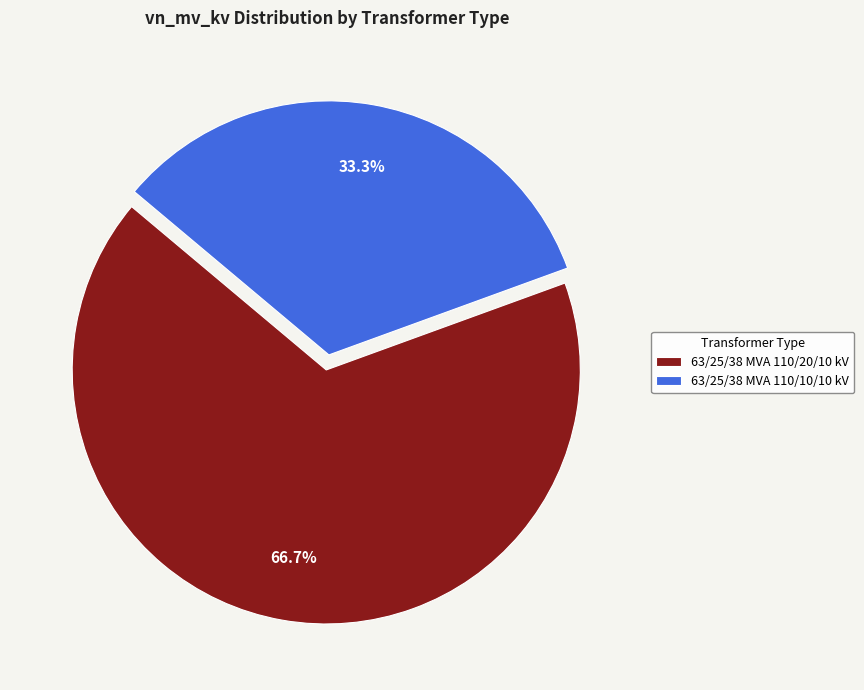

The 63/25/38 MVA 110/10/10 kV slice represents 33% of the pie. True or false?

True